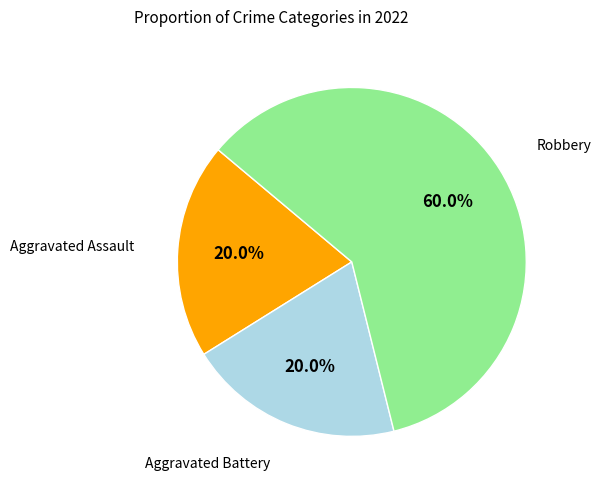

To the nearest percent, what is the average slice percentage?

33%